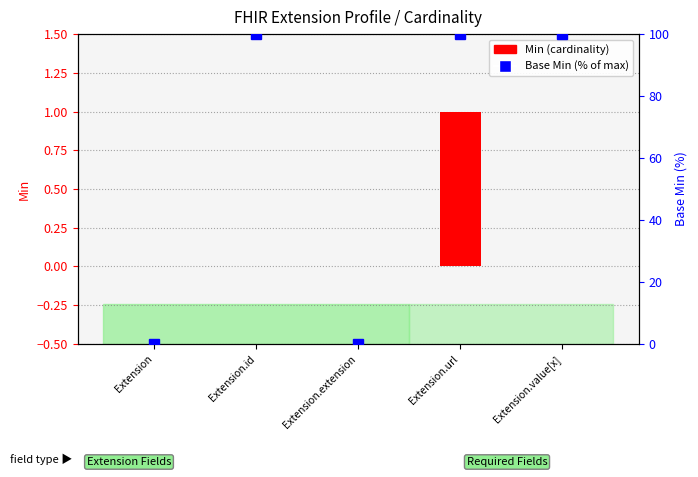

Where is Base Min (%) nearest to the value 50?

Extension